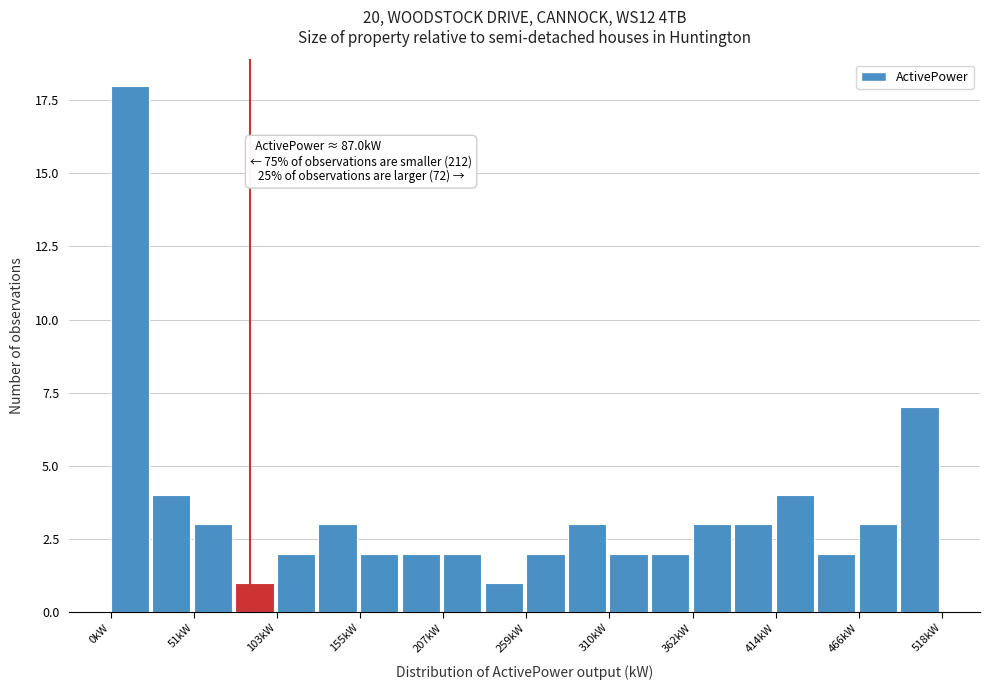

Read against the x-axis, roughly where is the centre of the tallest bar?

10